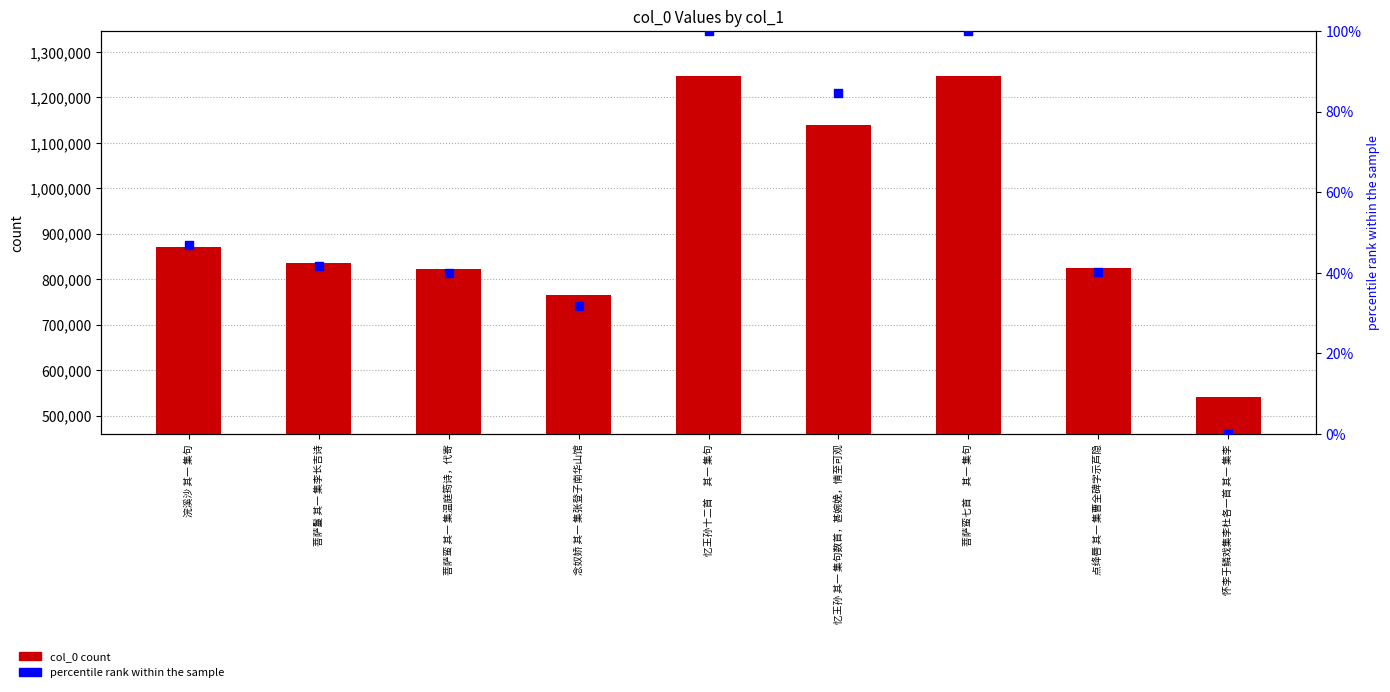

At which category is the sum across all series the highest?

菩萨蛮七首　 其一 集句